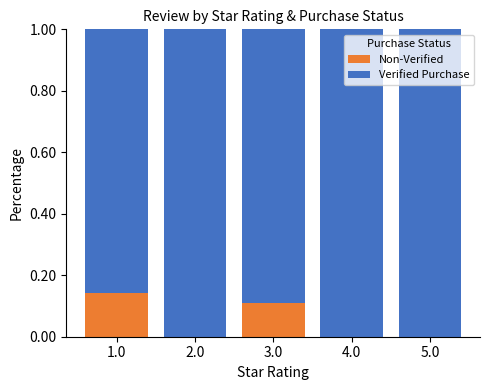

True or false: Non-Verified has a value of 0.0 at 2.0.

True